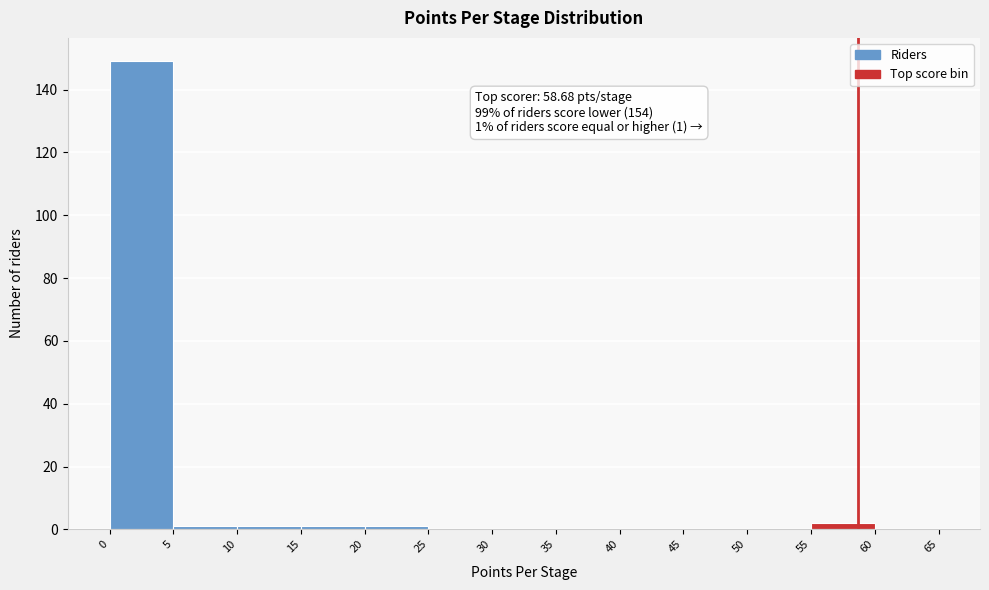

Over which range of the x-axis is the bar tallest?

0 to 5